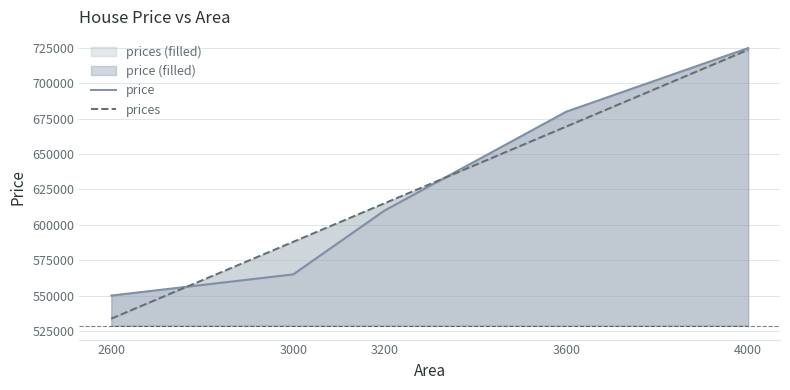

How many categories are shown in the chart?

5